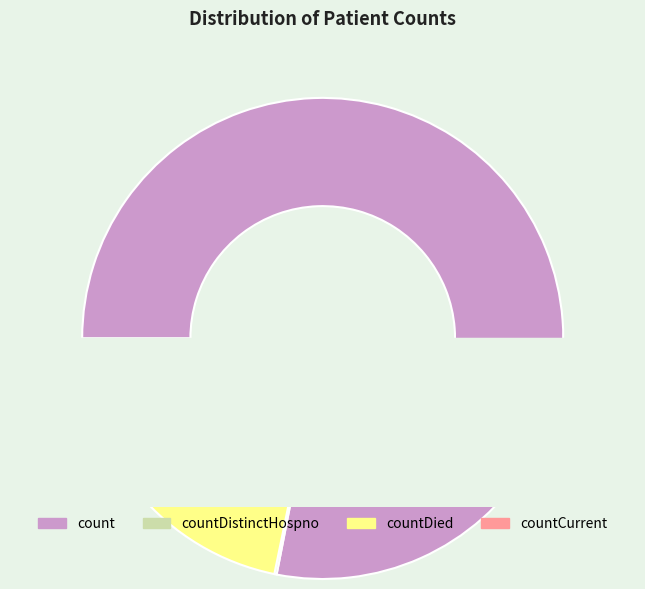

Which category has the biggest portion of the pie?

count